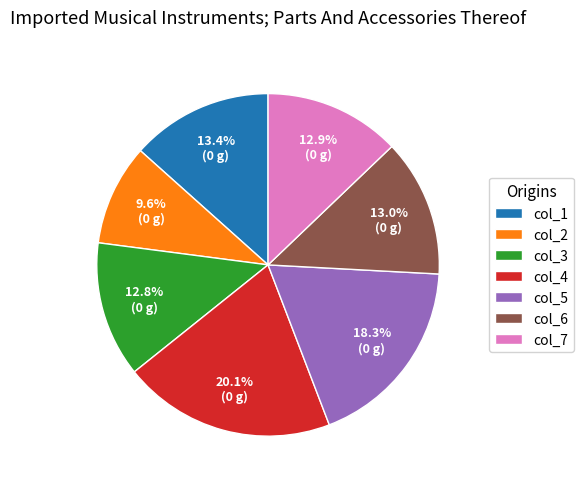

What is the smallest slice in the pie chart?

col_2